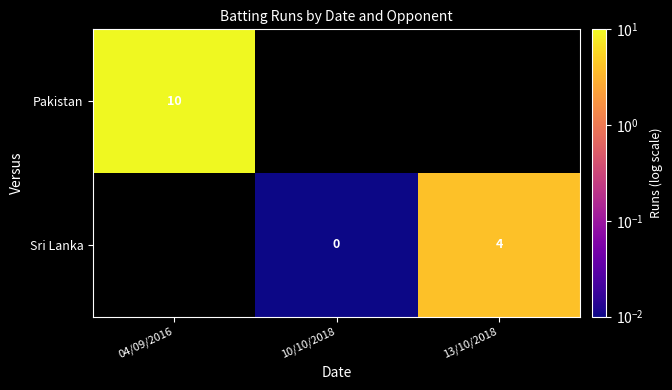

Between 04/09/2016 and 13/10/2018, which is larger?

13/10/2018